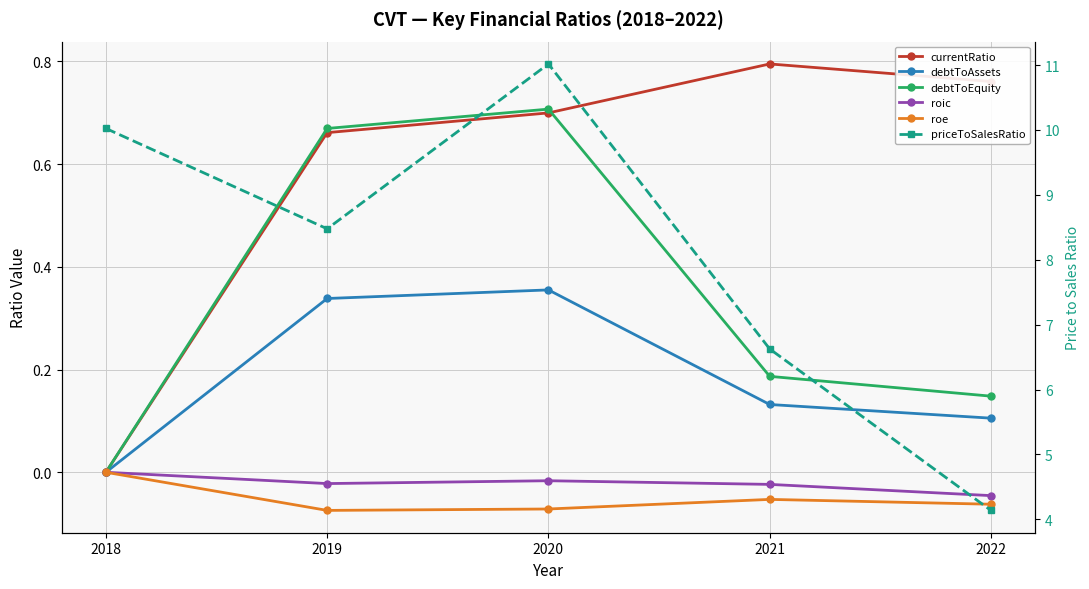

What is the sum of the debtToEquity values at 2020 and 2019?

1.4